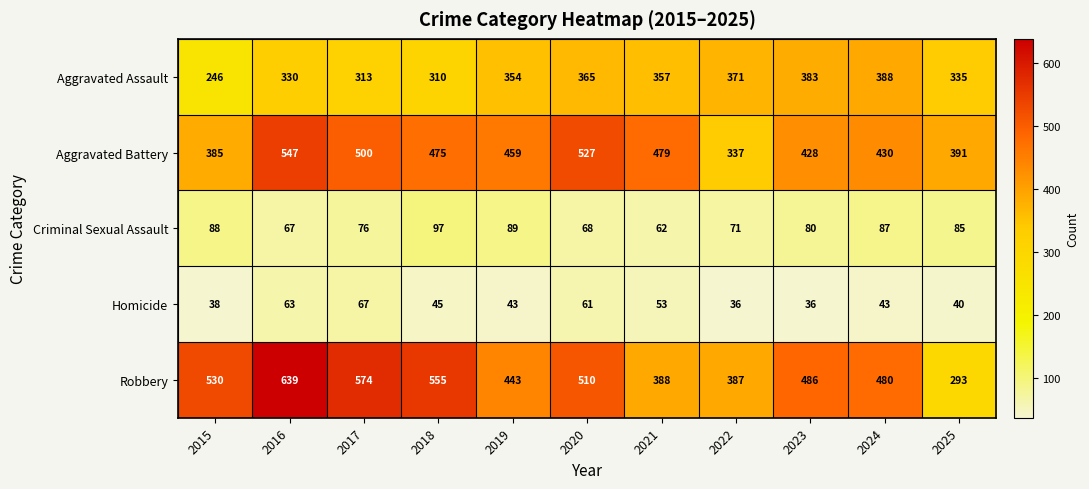

What is the maximum value for Aggravated Battery?

547